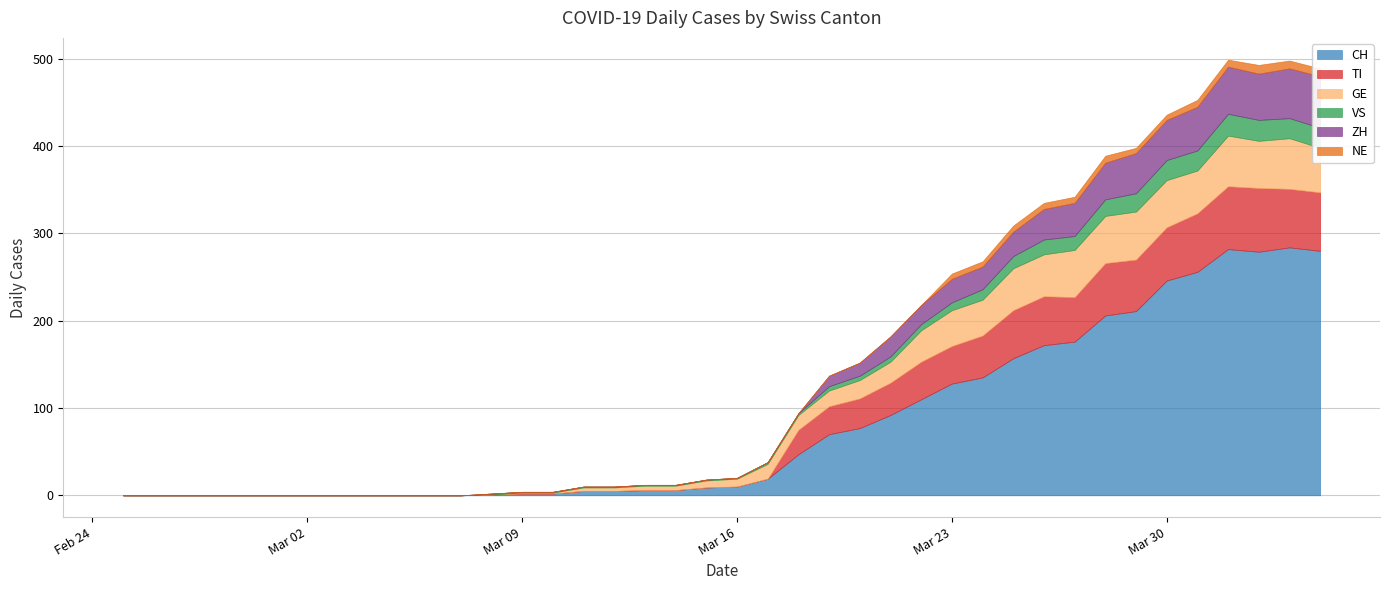

Where is ZH nearest to the value 29?

2020-03-25